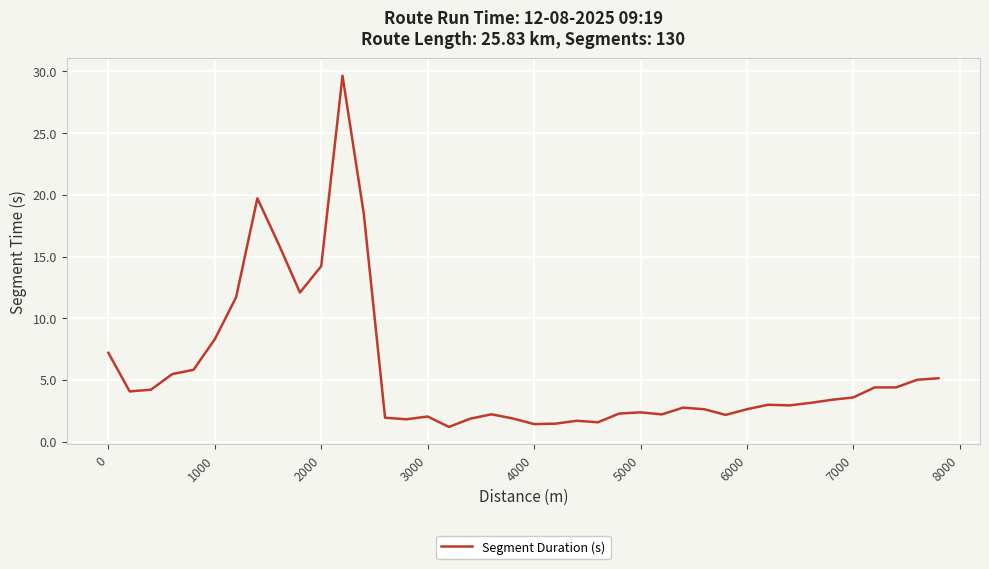

How many lines are shown in the chart?

1